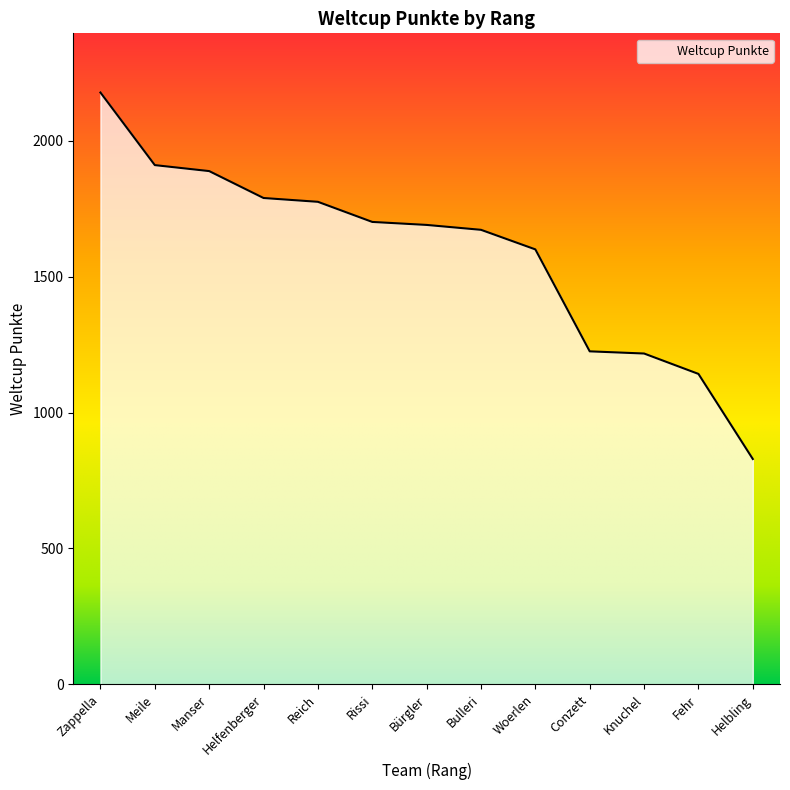

Which category has the lowest value across all series?

Helbling